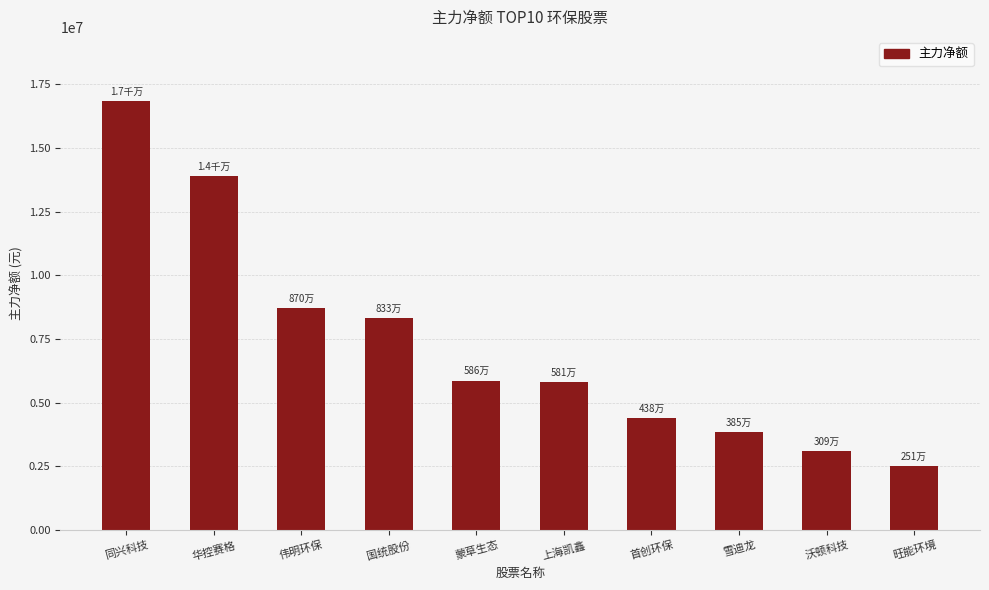

What is the value of the 2nd bar from the left?

13885141